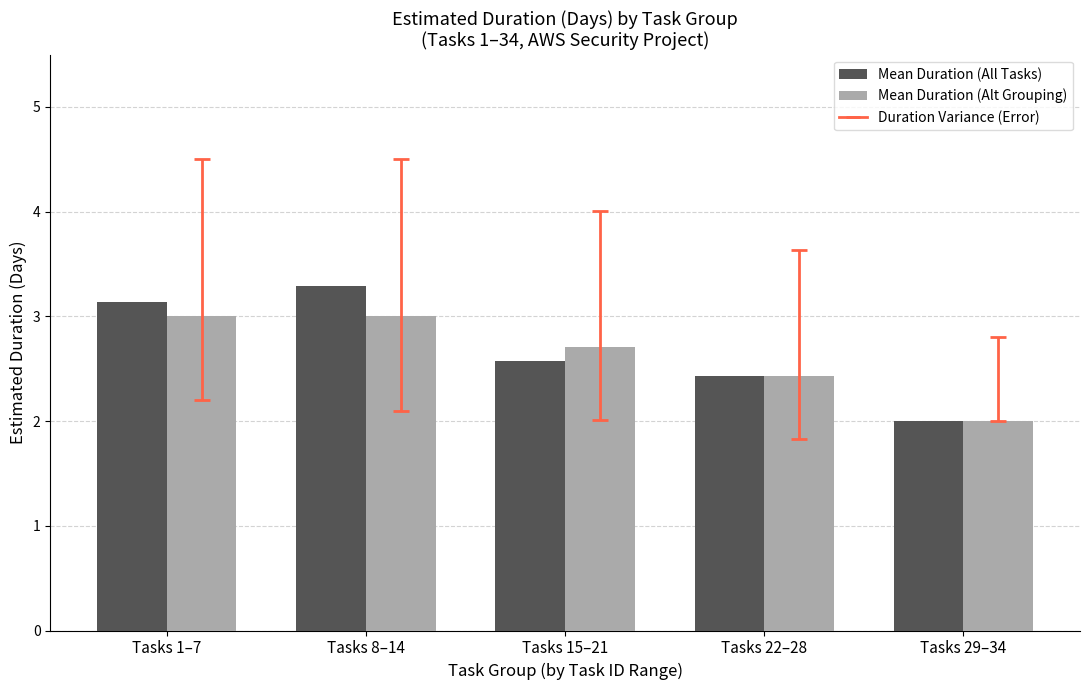

Which series has the largest total across all categories?

Mean Duration (All Tasks)